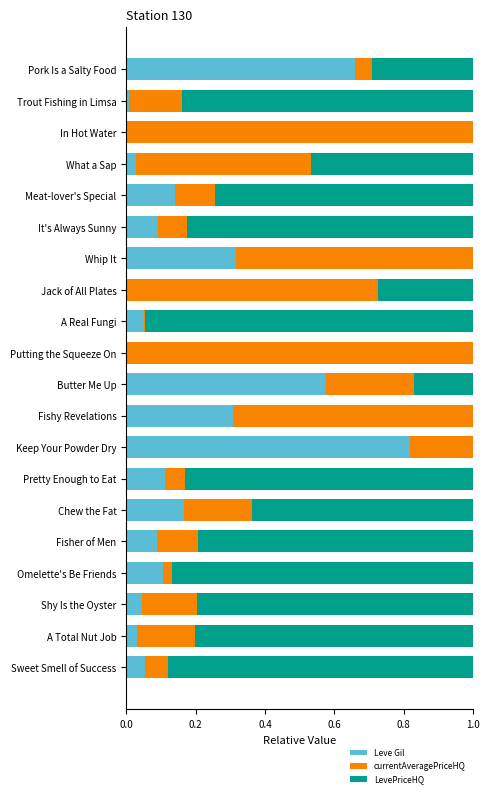

How many series are shown in this chart?

3